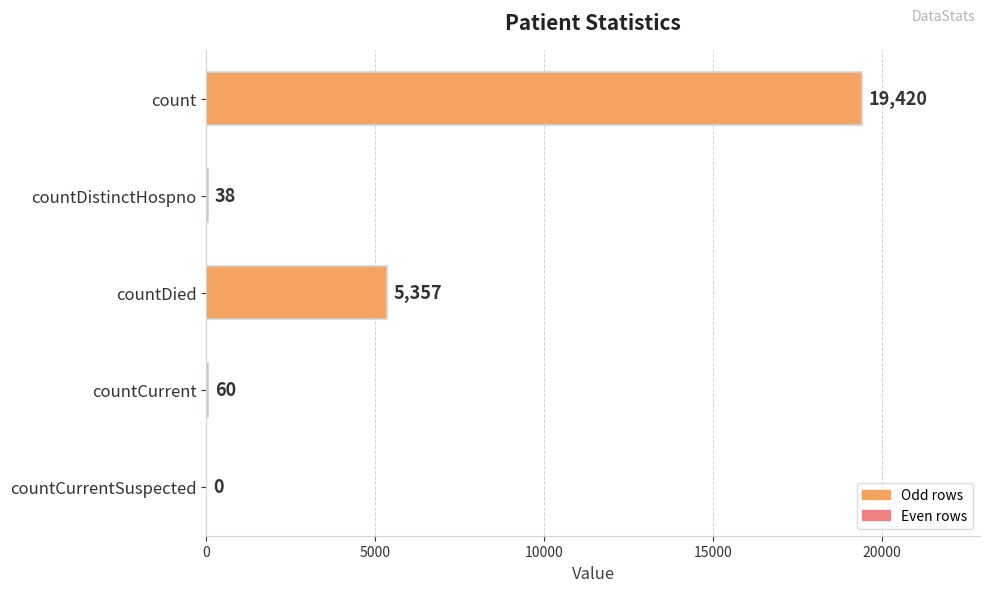

How many data points does each series have?

5